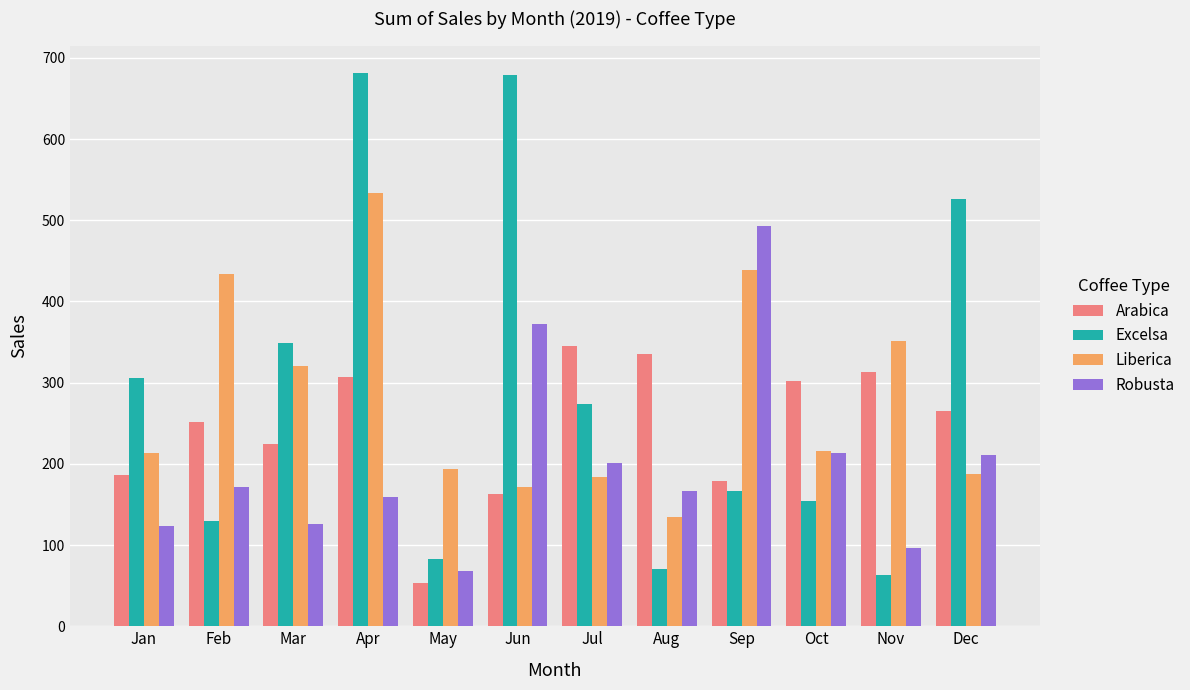

How many series are shown in this chart?

4